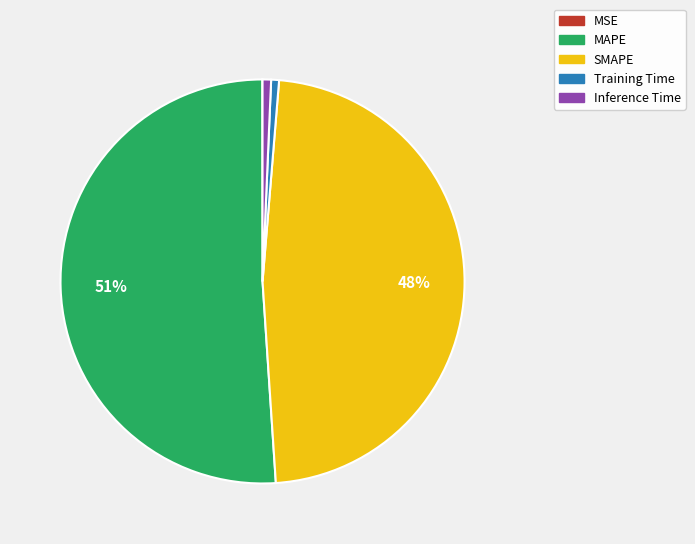

Does any single category account for the majority?

Yes